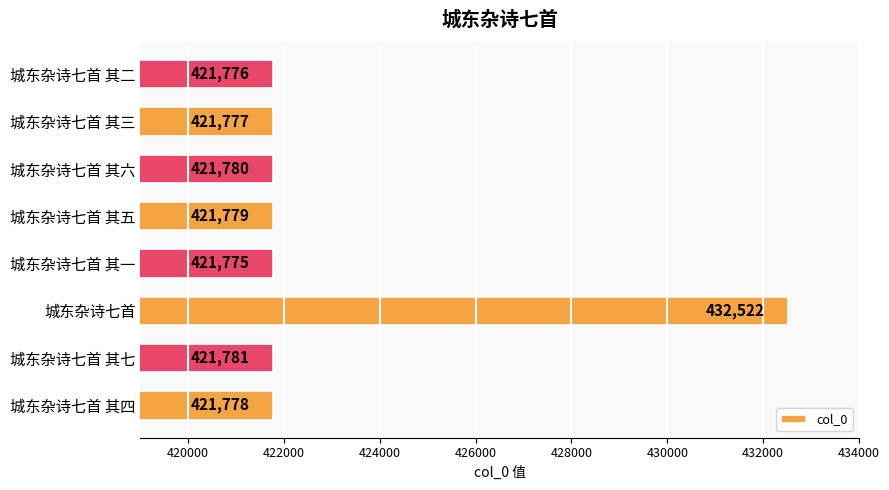

Reading bottom to top, transcribe all the data shown in this chart.

421778	421781	432522	421775	421779	421780	421777	421776